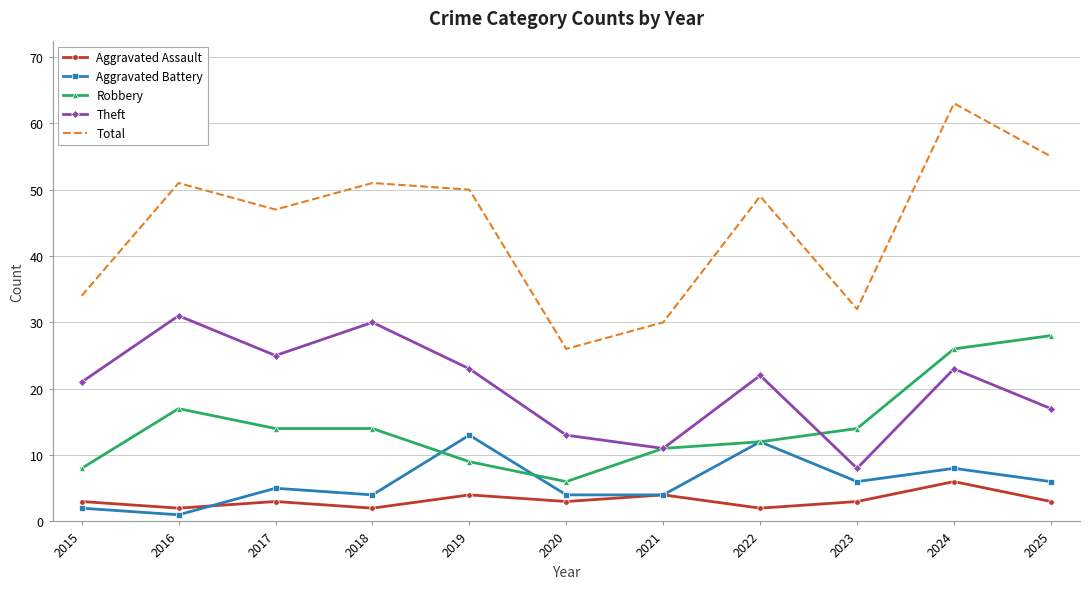

Rank the series by their maximum value, from highest to lowest.

Total, Theft, Robbery, Aggravated Battery, Aggravated Assault